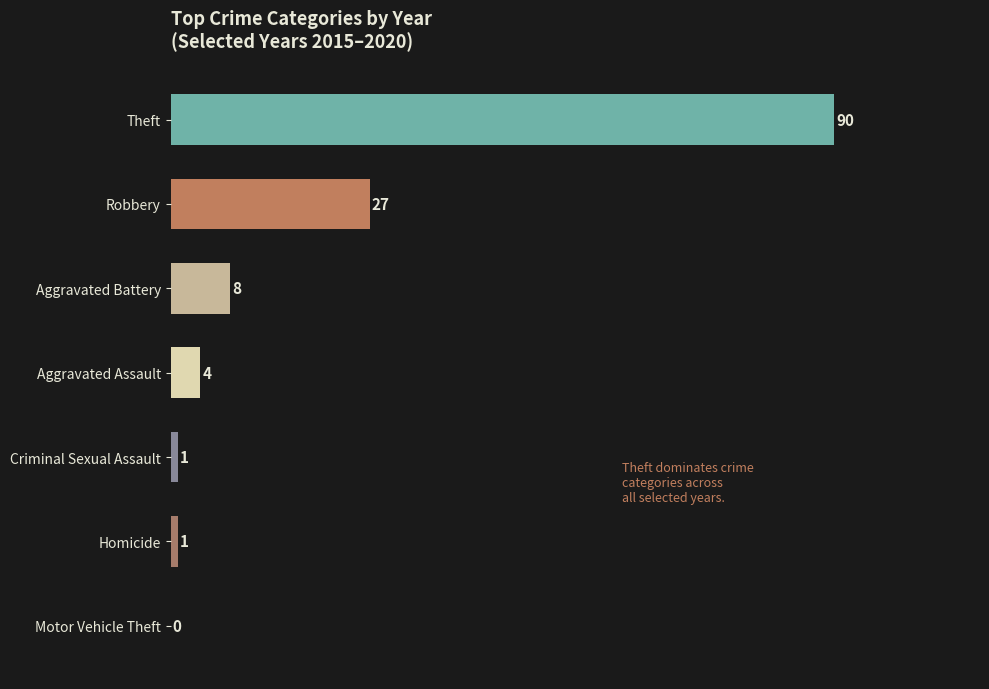

Reading bottom to top, list all the values displayed in this chart.

Motor Vehicle Theft=0	Homicide=1	Criminal Sexual Assault=1	Aggravated Assault=4	Aggravated Battery=8	Robbery=27	Theft=90